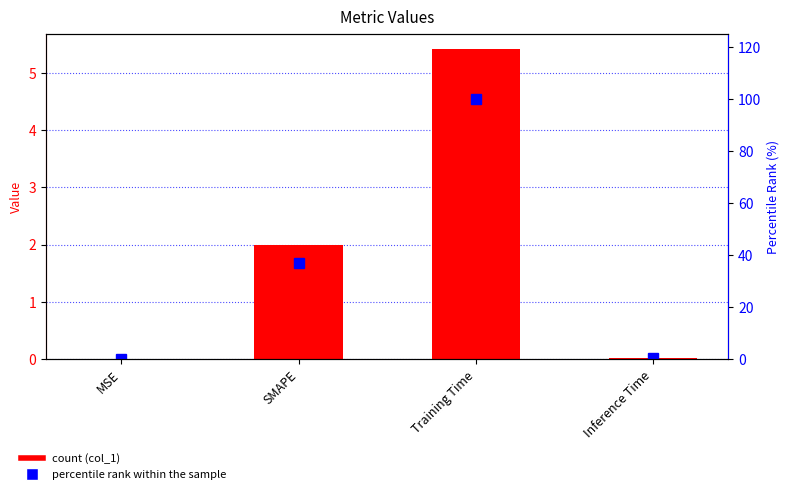

The col_1 series shows 0.0 at Inference Time. True or false?

True